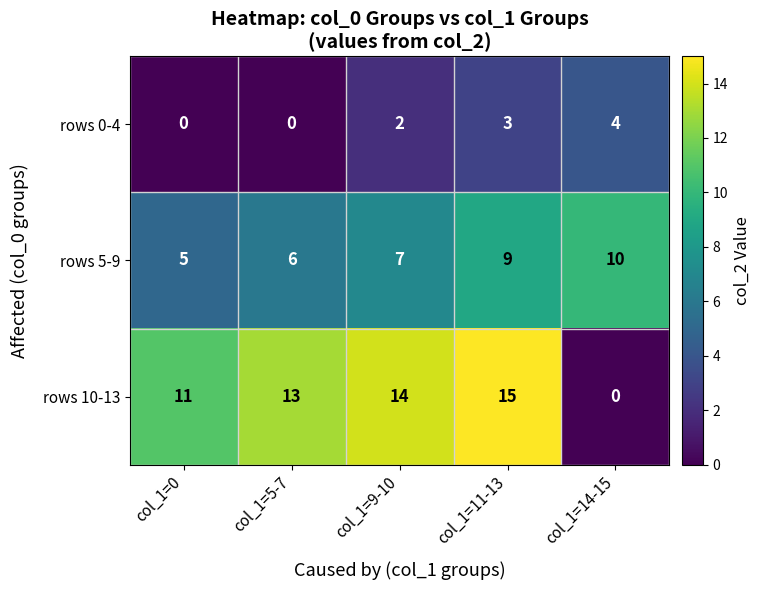

Which series has the largest range (max minus min)?

rows 10-13